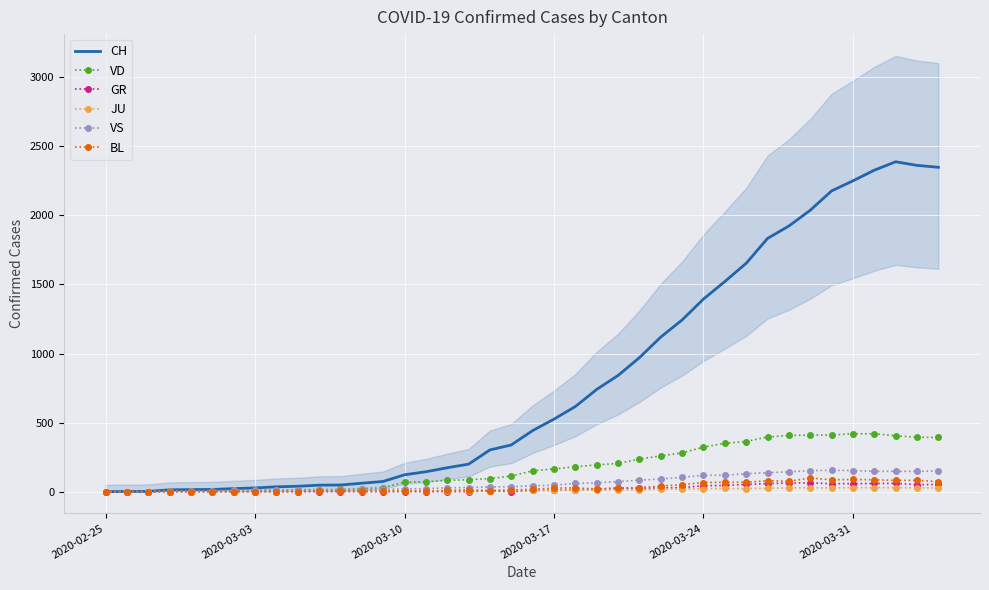

What are all the series names shown in the legend?

CH, VD, GR, JU, VS, BL